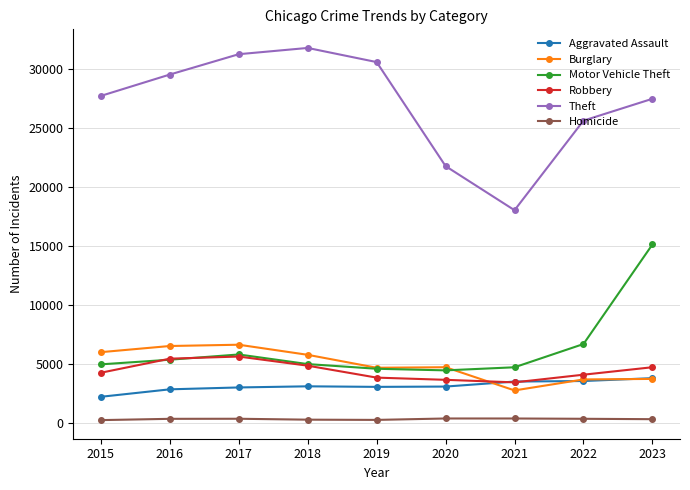

True or false: Motor Vehicle Theft has more than 0 points higher than both neighbors.

True